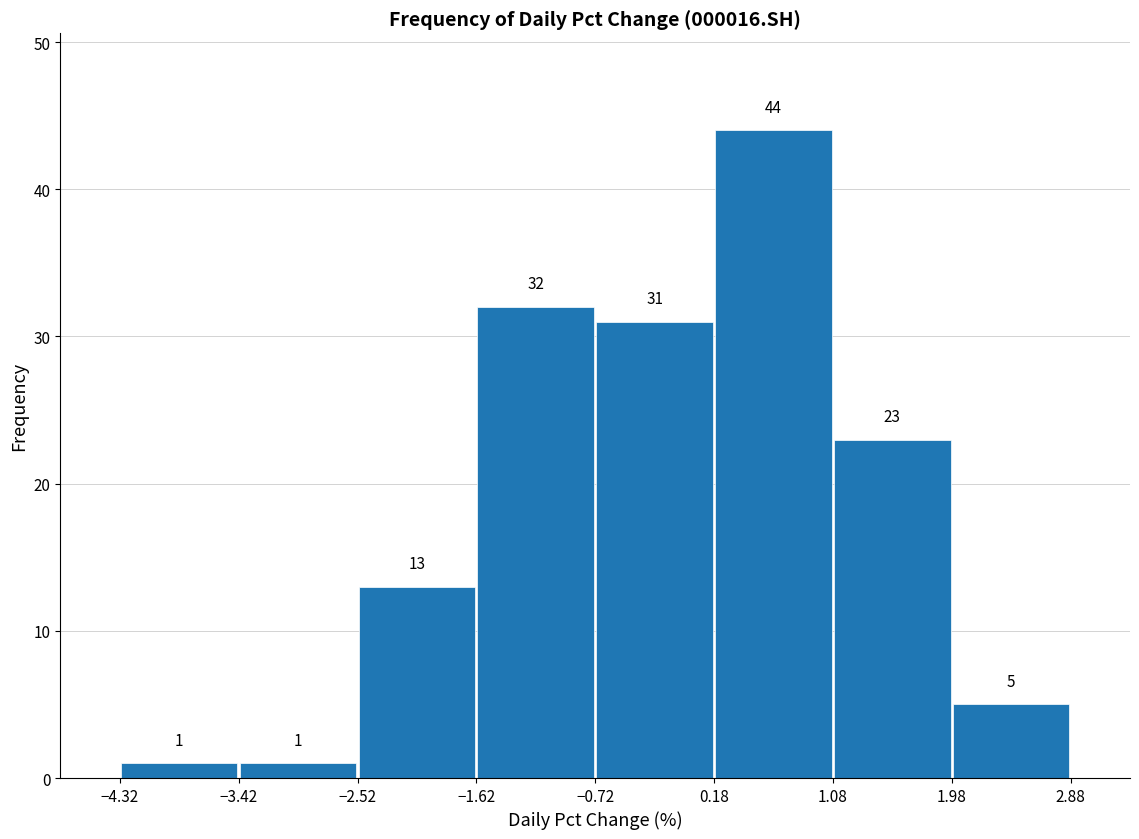

Over which range of the x-axis is the bar tallest?

0.2 to 1.1